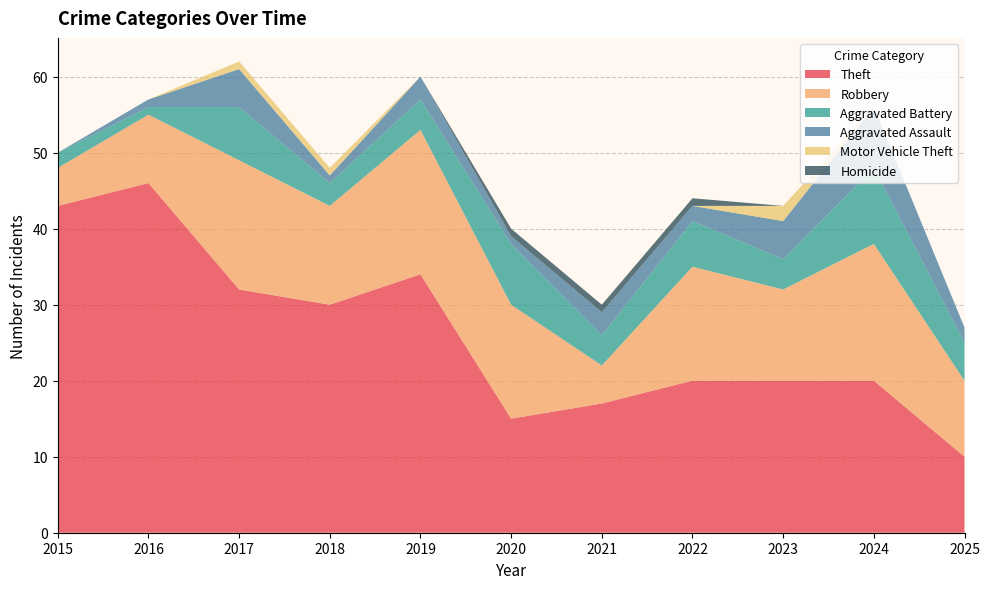

Reading left to right, extract all data points from this chart.

Theft: 2015=43	2016=46	2017=32	2018=30	2019=34	2020=15	2021=17	2022=20	2023=20	2024=20	2025=10
Robbery: 2015=5	2016=9	2017=17	2018=13	2019=19	2020=15	2021=5	2022=15	2023=12	2024=18	2025=10
Aggravated Battery: 2015=2	2016=1	2017=7	2018=3	2019=4	2020=8	2021=4	2022=6	2023=4	2024=10	2025=5
Aggravated Assault: 2015=0	2016=1	2017=5	2018=1	2019=3	2020=1	2021=3	2022=2	2023=5	2024=8	2025=2
Motor Vehicle Theft: 2015=0	2016=0	2017=1	2018=1	2019=0	2020=0	2021=0	2022=0	2023=2	2024=0	2025=0
Homicide: 2015=0	2016=0	2017=0	2018=0	2019=0	2020=1	2021=1	2022=1	2023=0	2024=0	2025=0